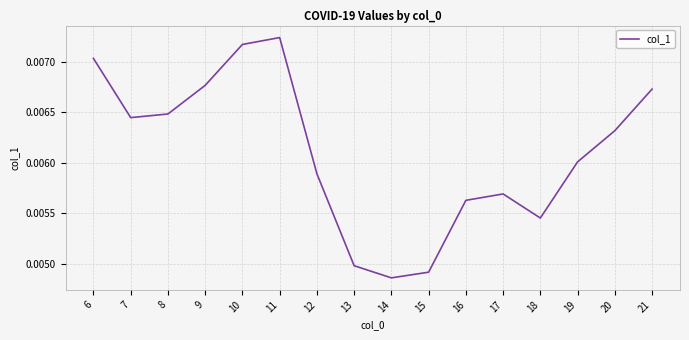

True or false: there are more than 0 points higher than both neighbors.

True